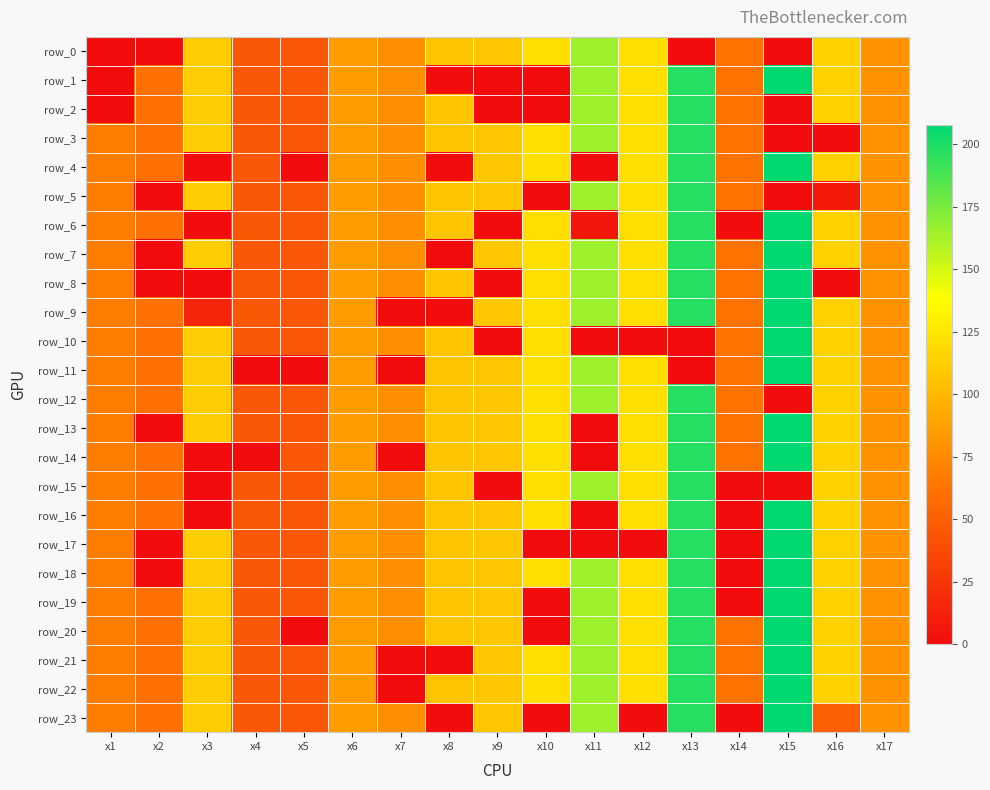

The row_7 series shows 81.7 at x4. True or false?

False